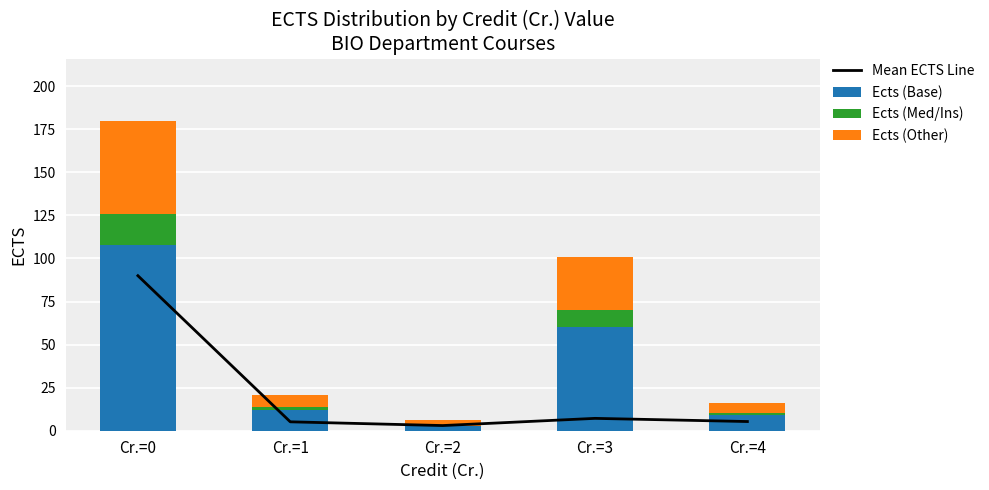

Which label corresponds to the largest value in the chart?

Cr.=0